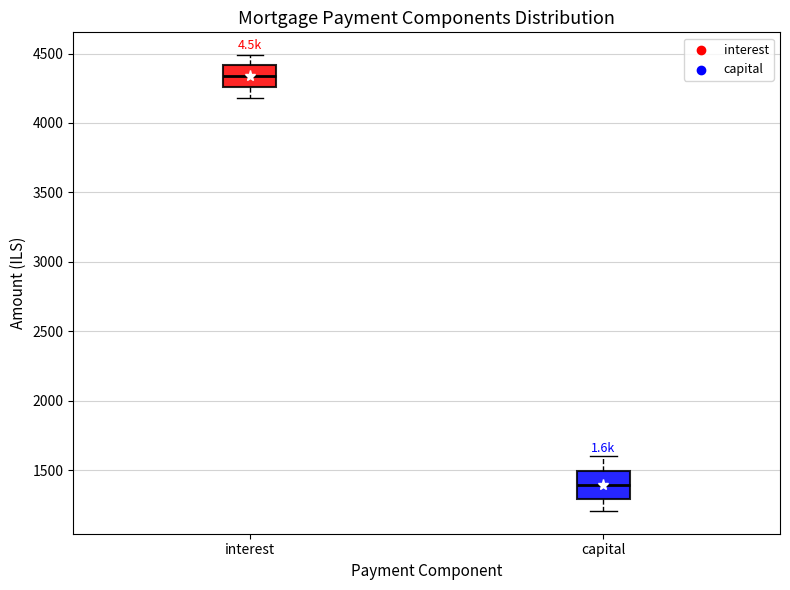

Where is the upper edge of the box for interest on the y-axis? The values are not printed on the chart, so give them approximately, as read against the axis.

4400